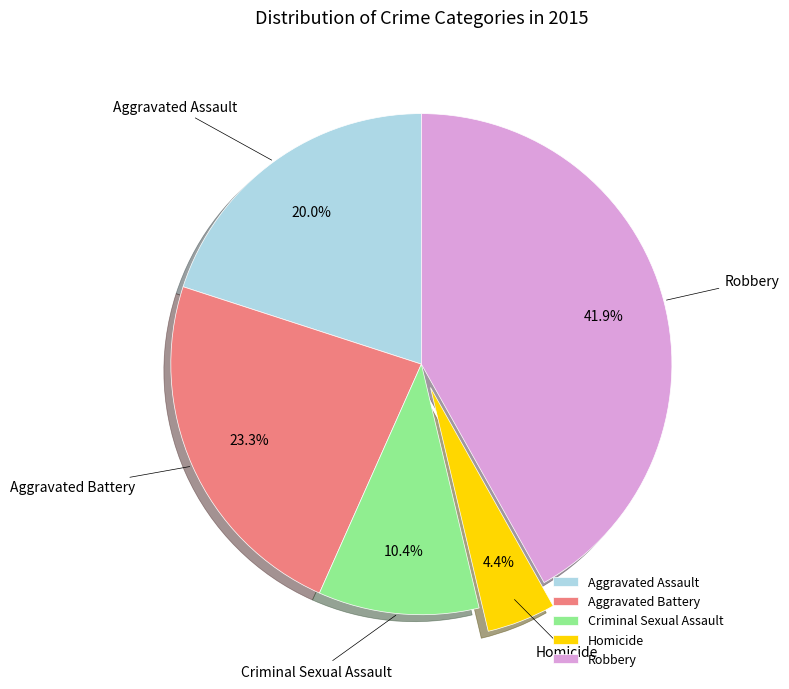

Combined, do Criminal Sexual Assault and Aggravated Battery account for over 50%?

No